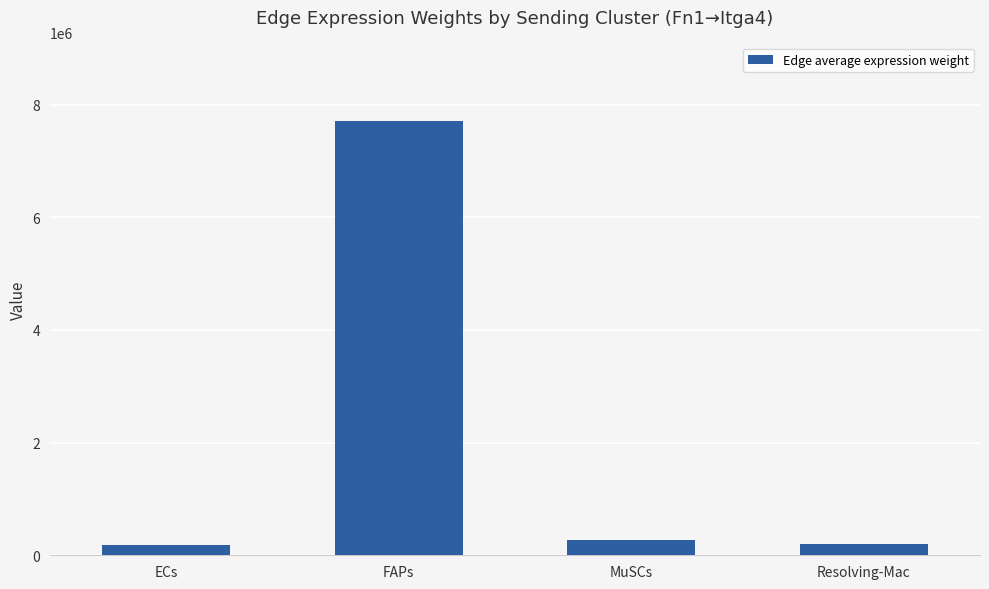

Between Resolving-Mac and FAPs, which is larger?

FAPs